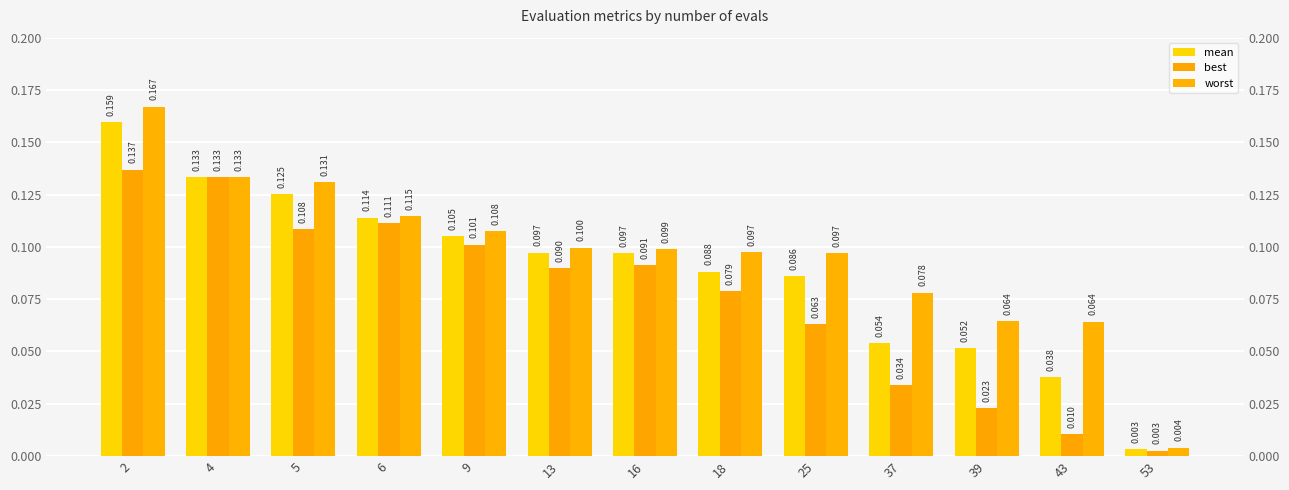

Reading left to right, what are all the values shown in this chart?

mean: 0.2	0.1	0.1	0.1	0.1	0.1	0.1	0.1	0.1	0.1	0.1	0.0	0.0
best: 0.1	0.1	0.1	0.1	0.1	0.1	0.1	0.1	0.1	0.0	0.0	0.0	0.0
worst: 0.2	0.1	0.1	0.1	0.1	0.1	0.1	0.1	0.1	0.1	0.1	0.1	0.0